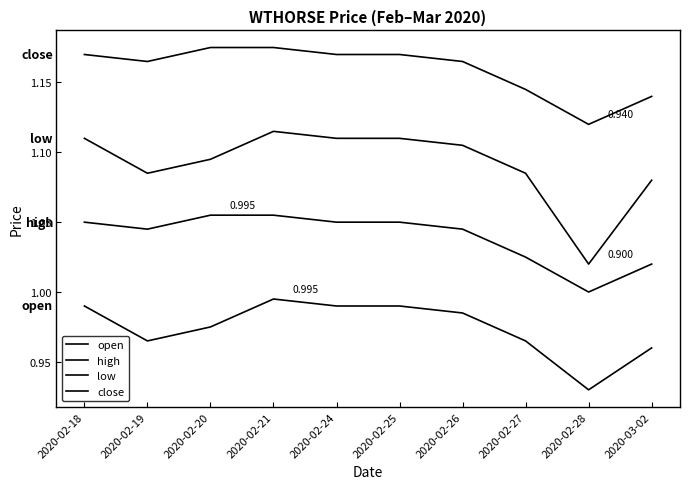

What is the value of the open point at the 3rd from the left?

1.0